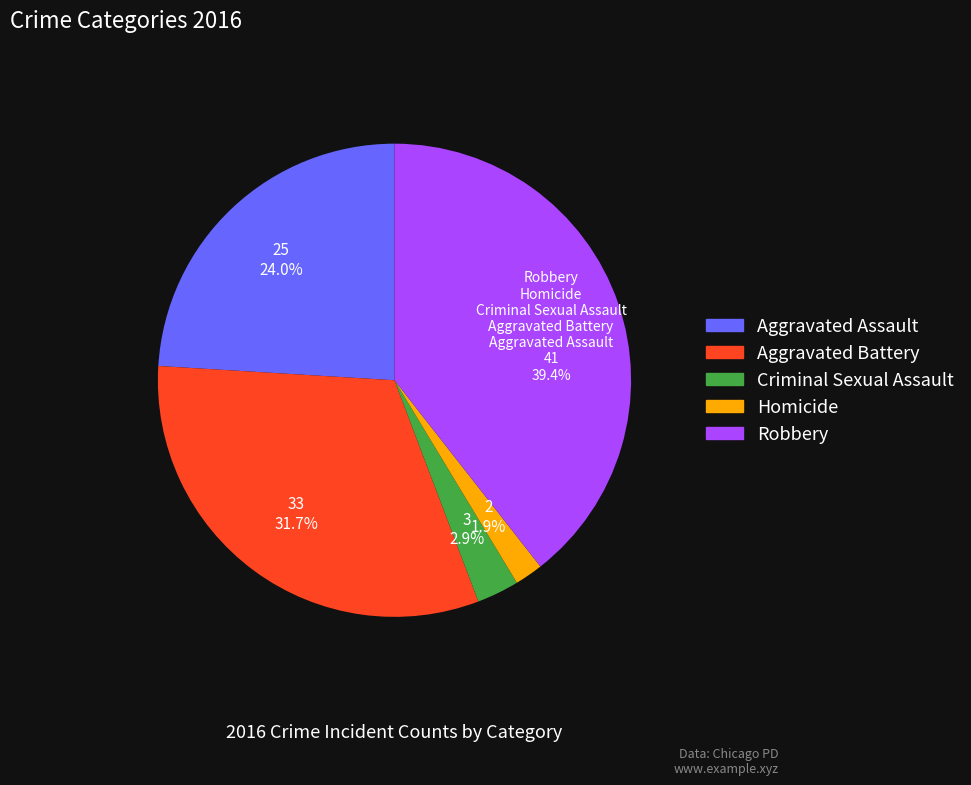

Rank the categories by value from lowest to highest.

Homicide, Criminal Sexual Assault, Aggravated Assault, Aggravated Battery, Robbery